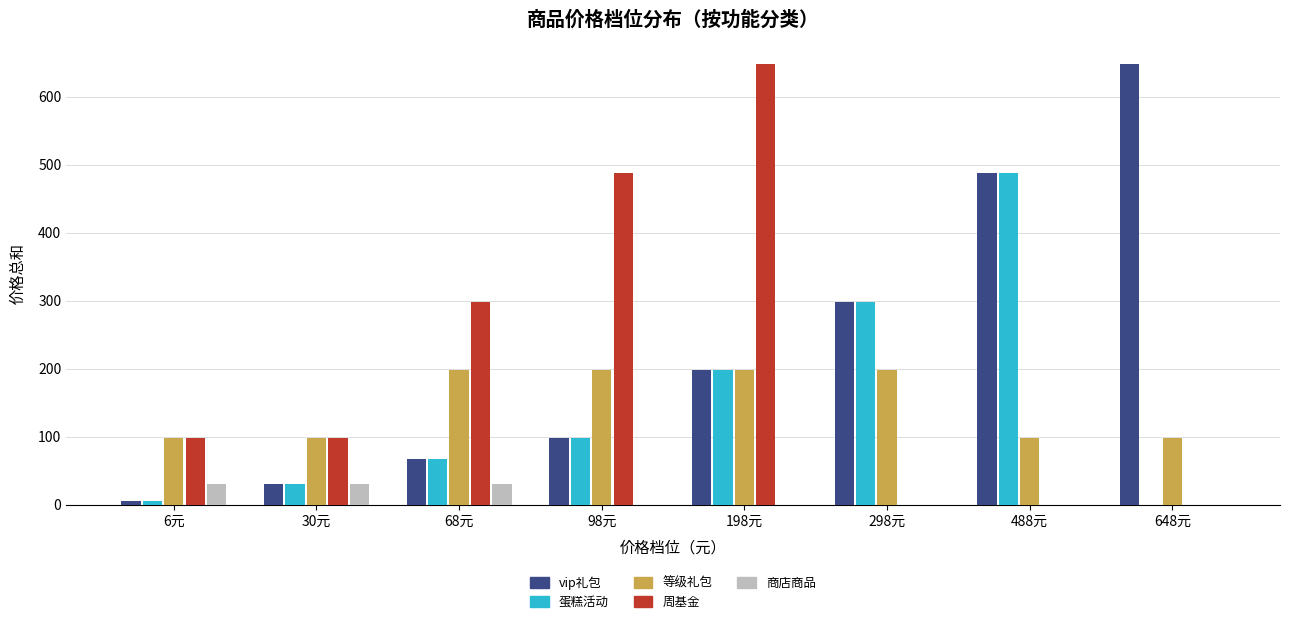

Is it true that 周基金 equals -401 at 298元?

False